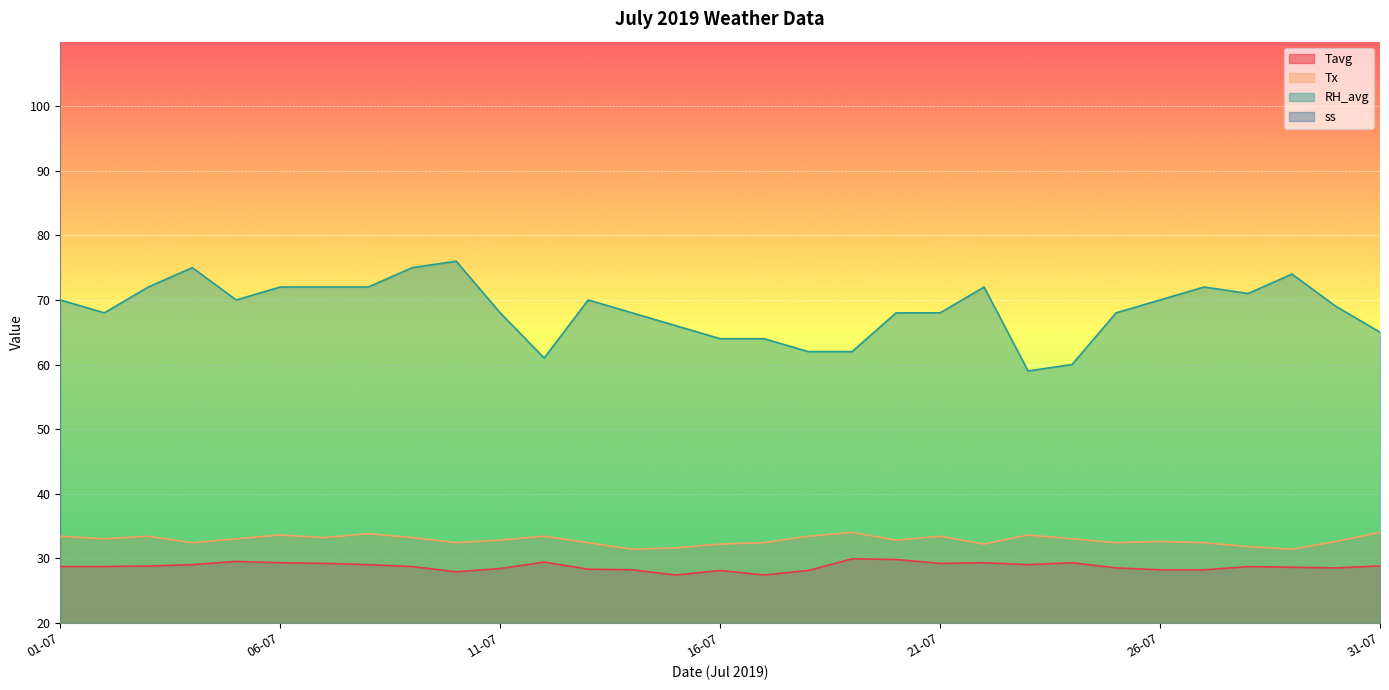

What is the sum of all ss values?

172.6